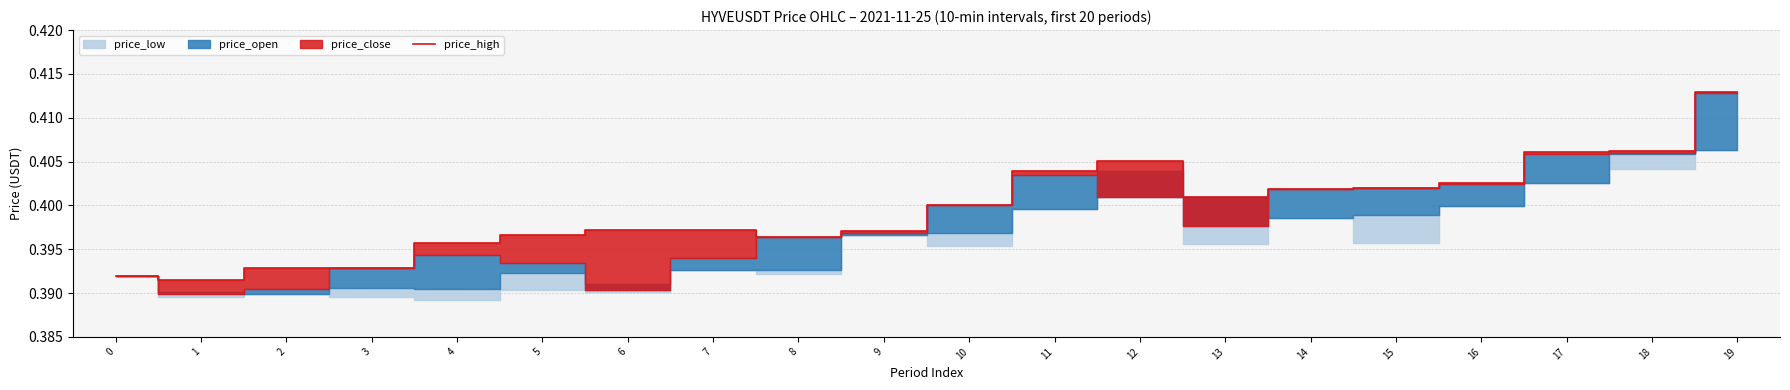

The value of price_high at 3 is 0.2. True or false?

False